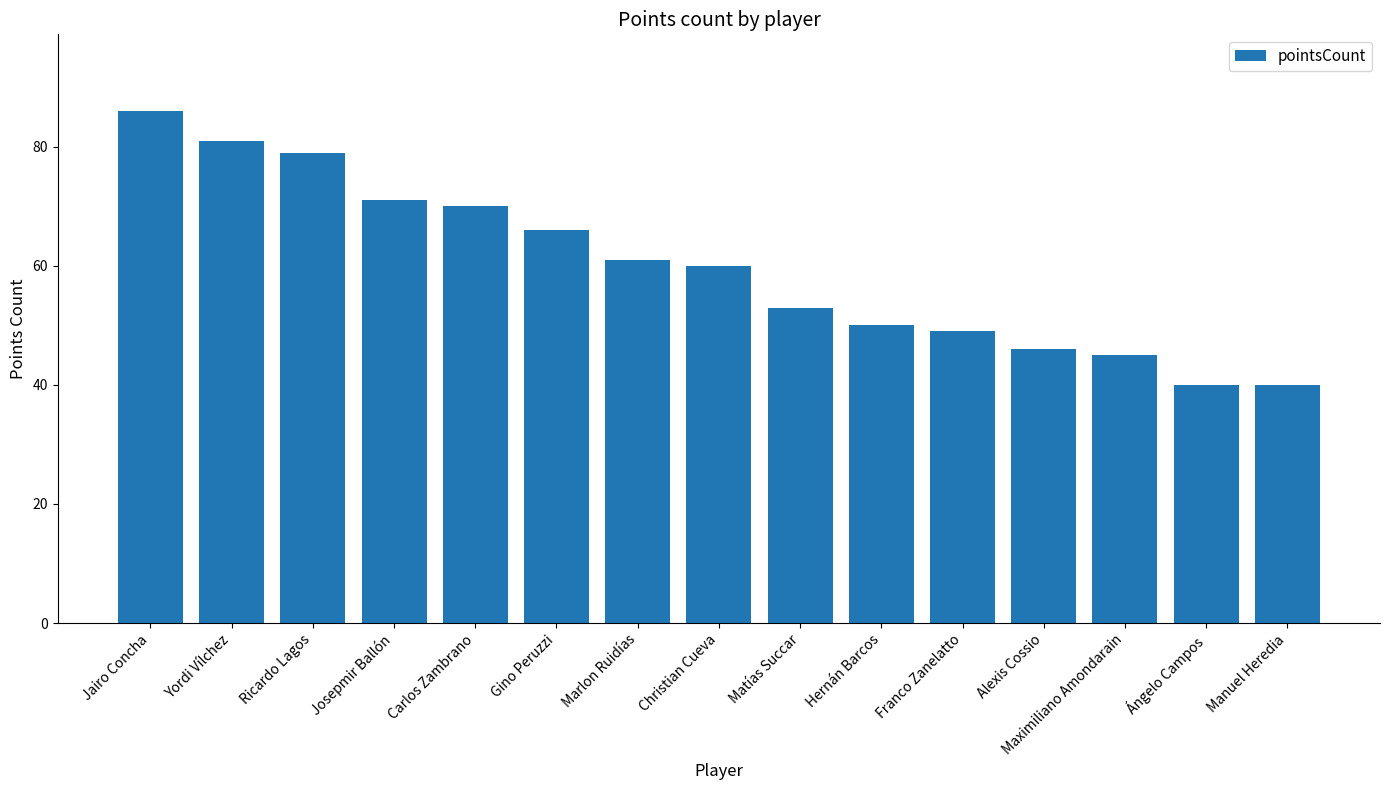

Reading left to right, transcribe all the data shown in this chart.

Jairo Concha=86	Yordi Vílchez=81	Ricardo Lagos=79	Josepmir Ballón=71	Carlos Zambrano=70	Gino Peruzzi=66	Marlon Ruidías=61	Christian Cueva=60	Matías Succar=53	Hernán Barcos=50	Franco Zanelatto=49	Alexis Cossio=46	Maximiliano Amondarain=45	Ángelo Campos=40	Manuel Heredia=40